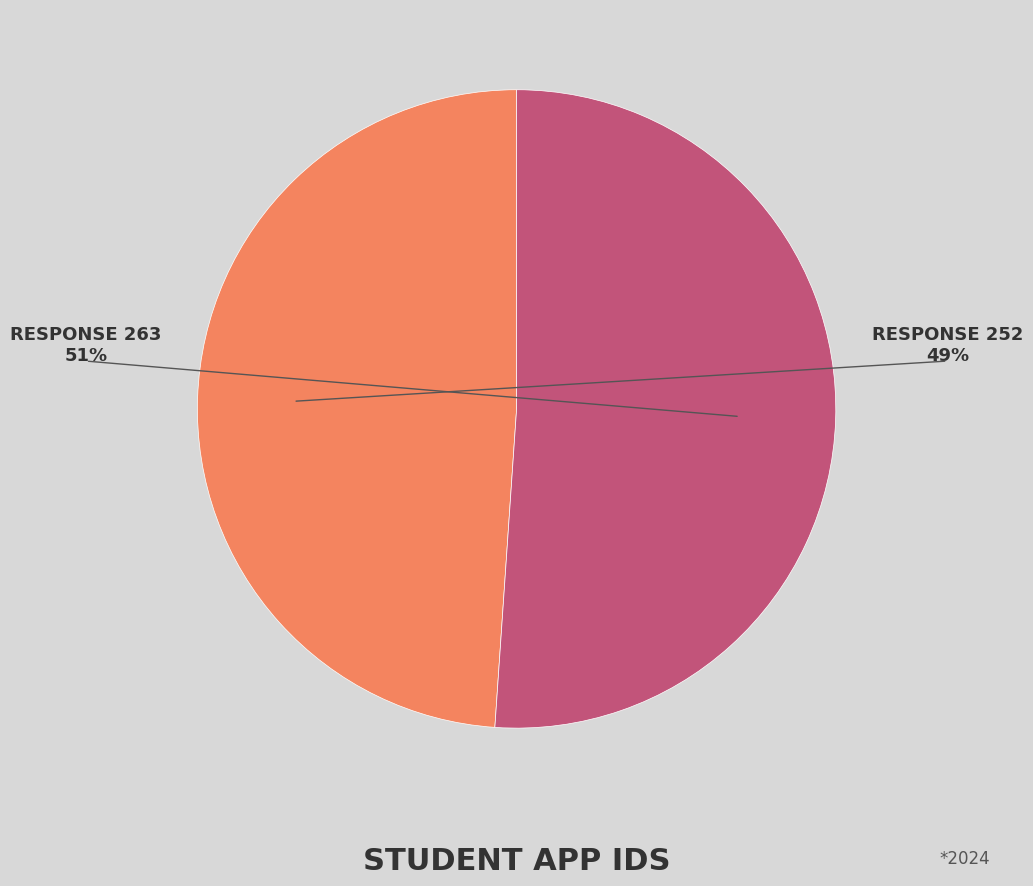

How many segments does this pie chart have?

2